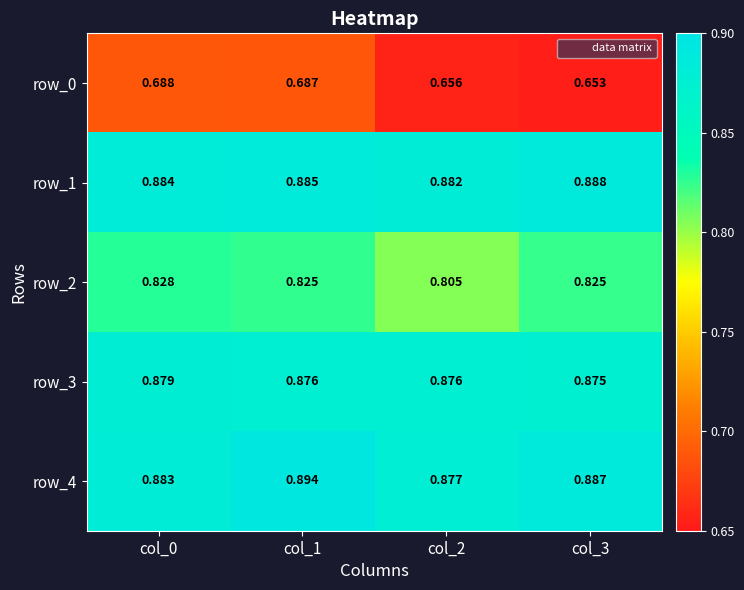

At which category is the sum across all series the highest?

col_1